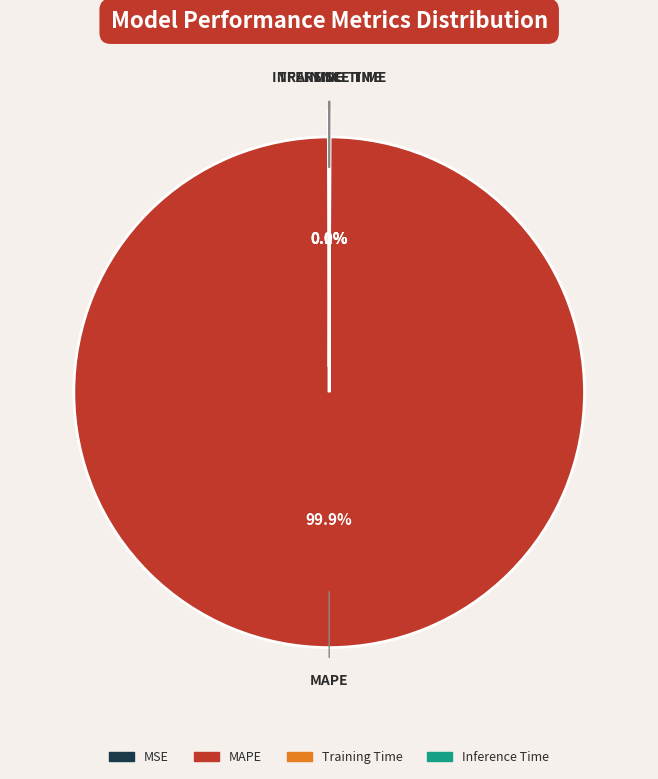

Which category accounts for the majority?

MAPE